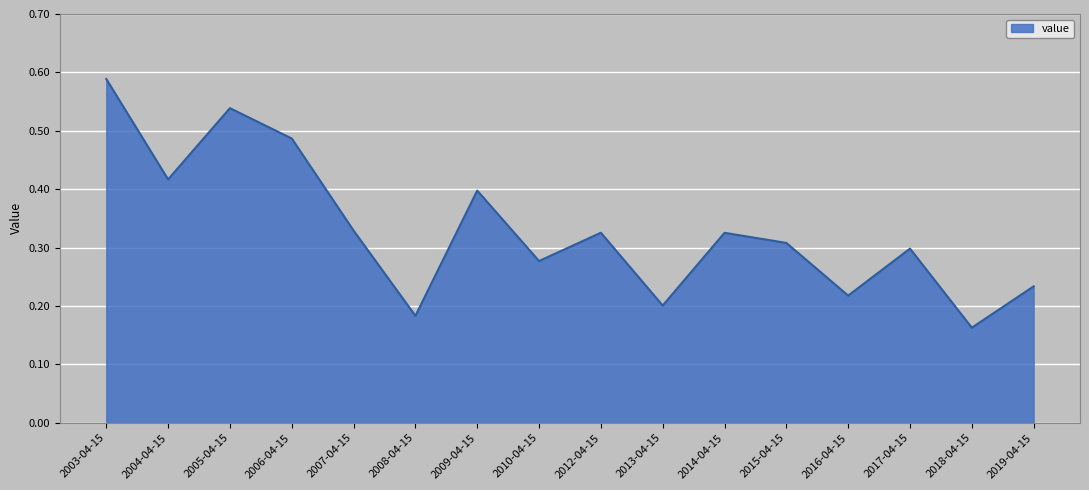

Where is the first local minimum?

2004-04-15